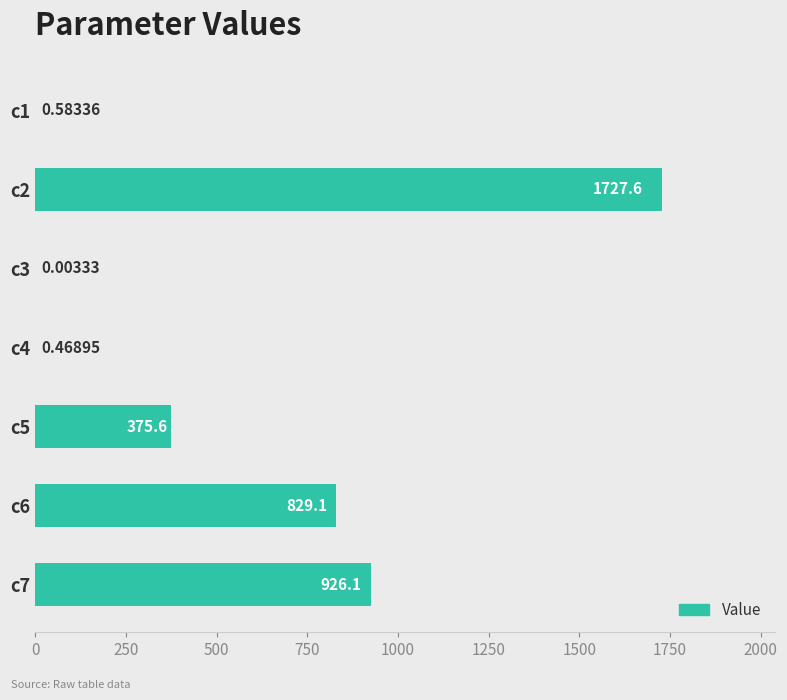

Approximately how many times larger is the value at c2 compared to c7?

1.9